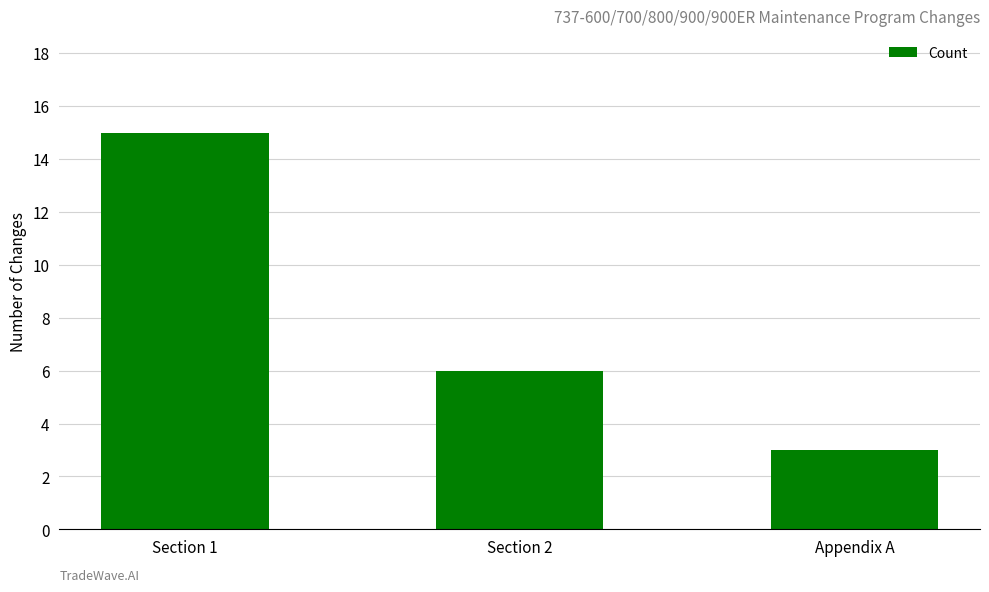

What is the greatest value displayed?

15